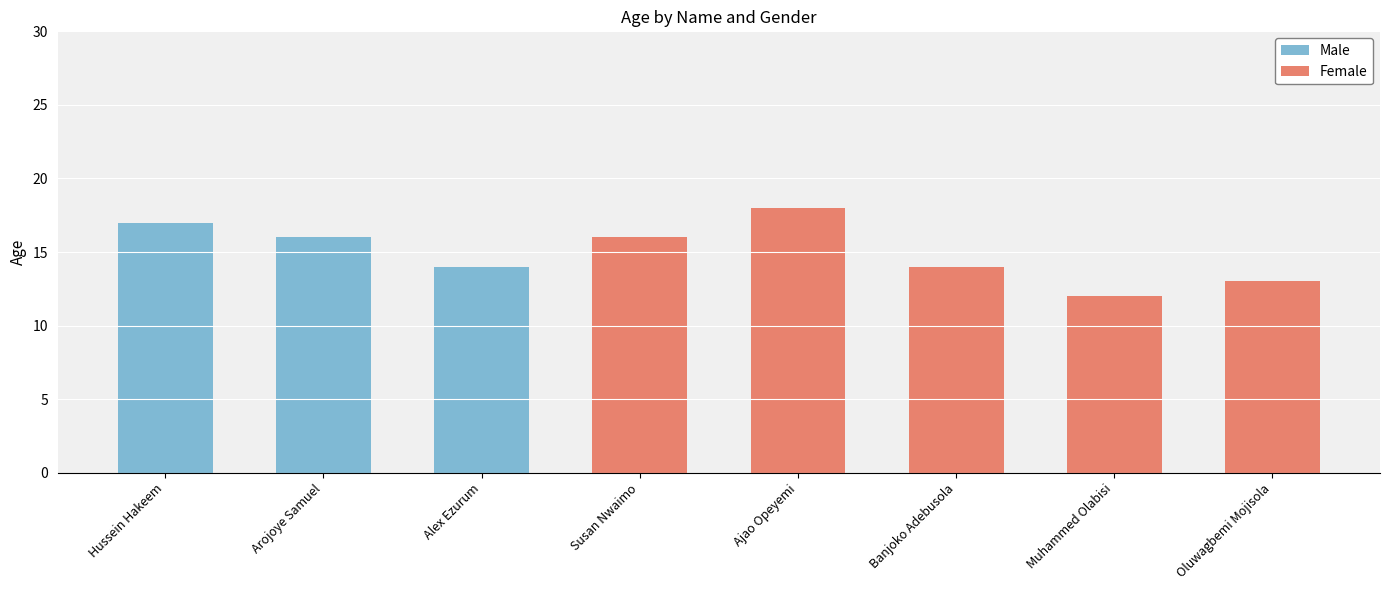

What is the total value across all series at Ajao Opeyemi?

18